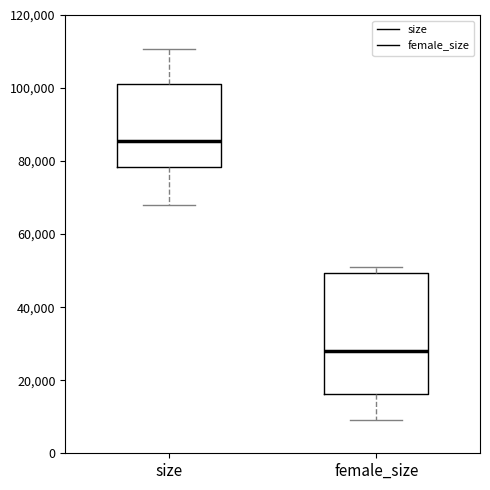

Reading left to right, read every box against the y-axis: the position of its median line, the range the box covers, and the ends of its whiskers. The values are not printed on the chart, so give them approximately, as read against the axis.

size: median 86000, box 78000 to 102000, whiskers 68000 to 110000
female_size: median 28000, box 16000 to 50000, whiskers 10000 to 50000 (just above the box's upper edge)